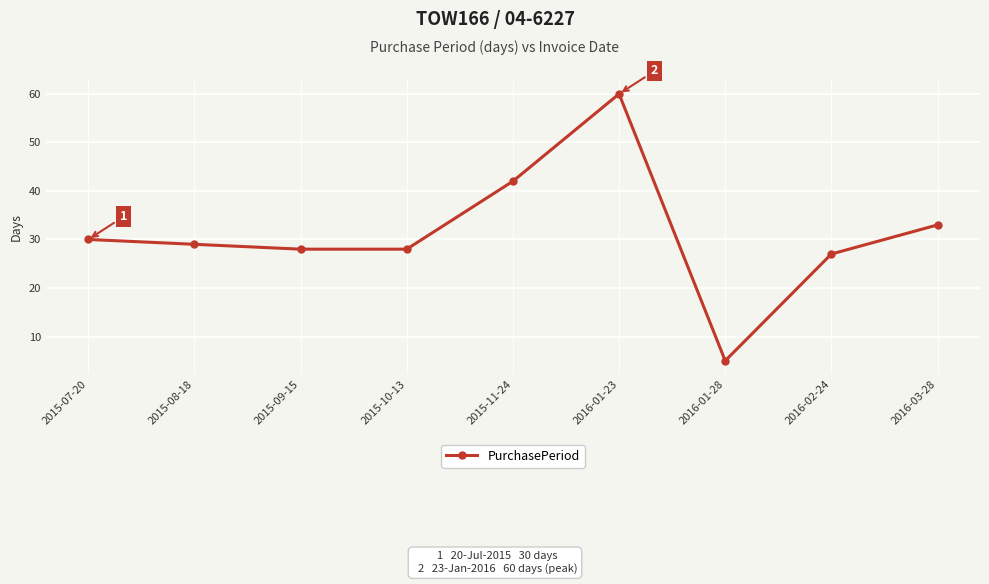

True or false: the data has more than 2 interior local peaks.

False